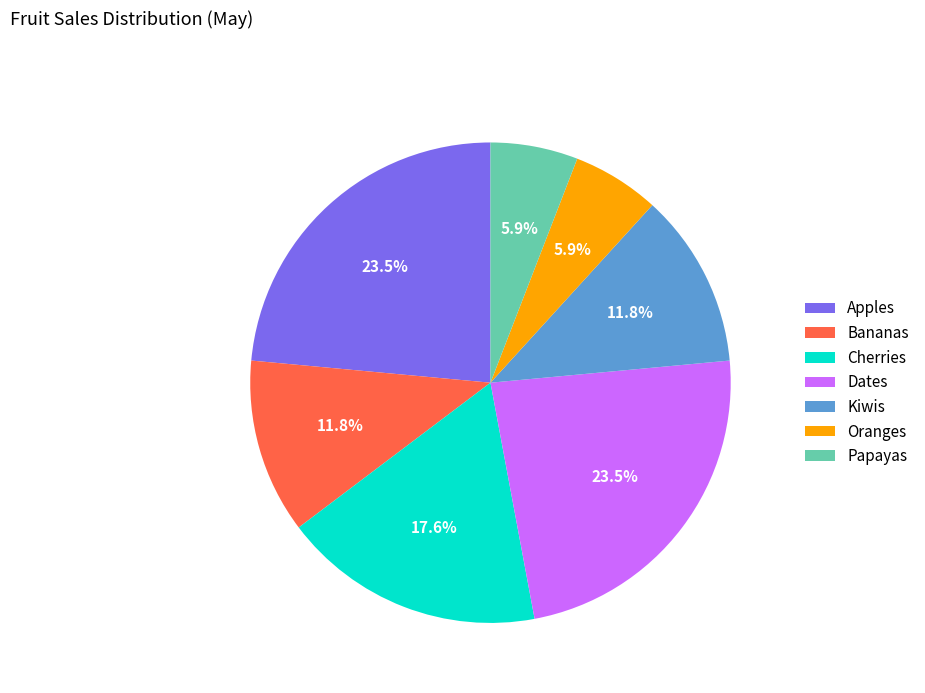

What percentage is NOT represented by Apples?

76.5%